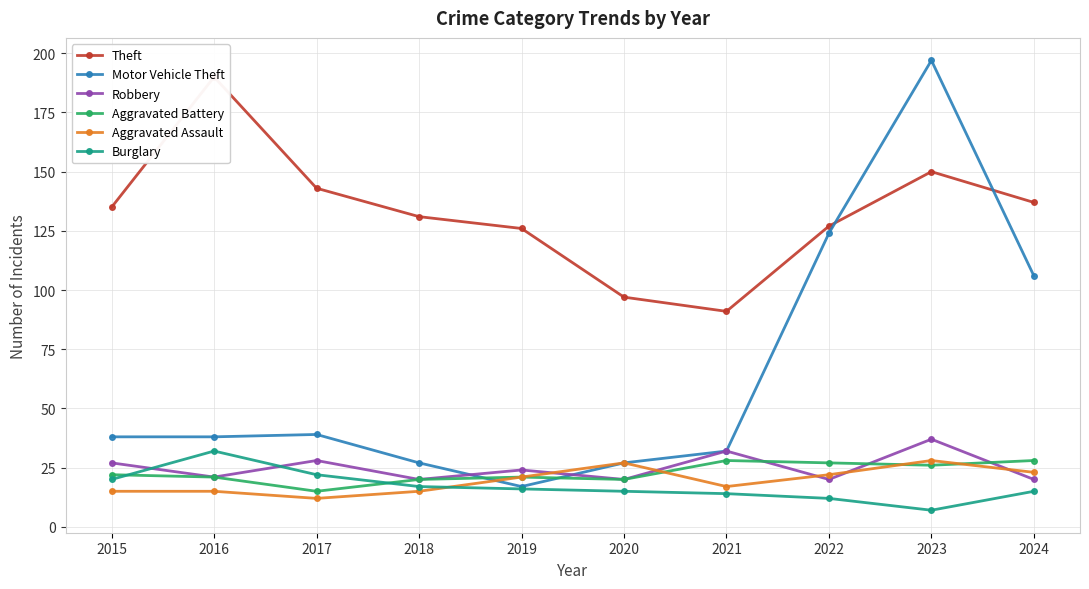

Rank the series at 2024 from highest to lowest value.

Theft, Motor Vehicle Theft, Aggravated Battery, Aggravated Assault, Robbery, Burglary